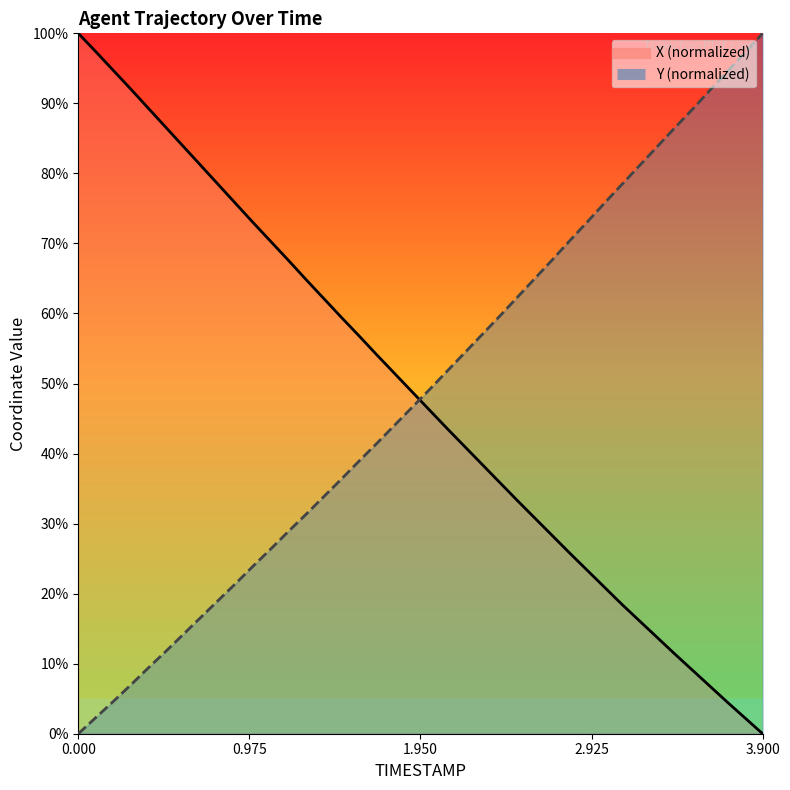

What position from the right is 0.8?

32